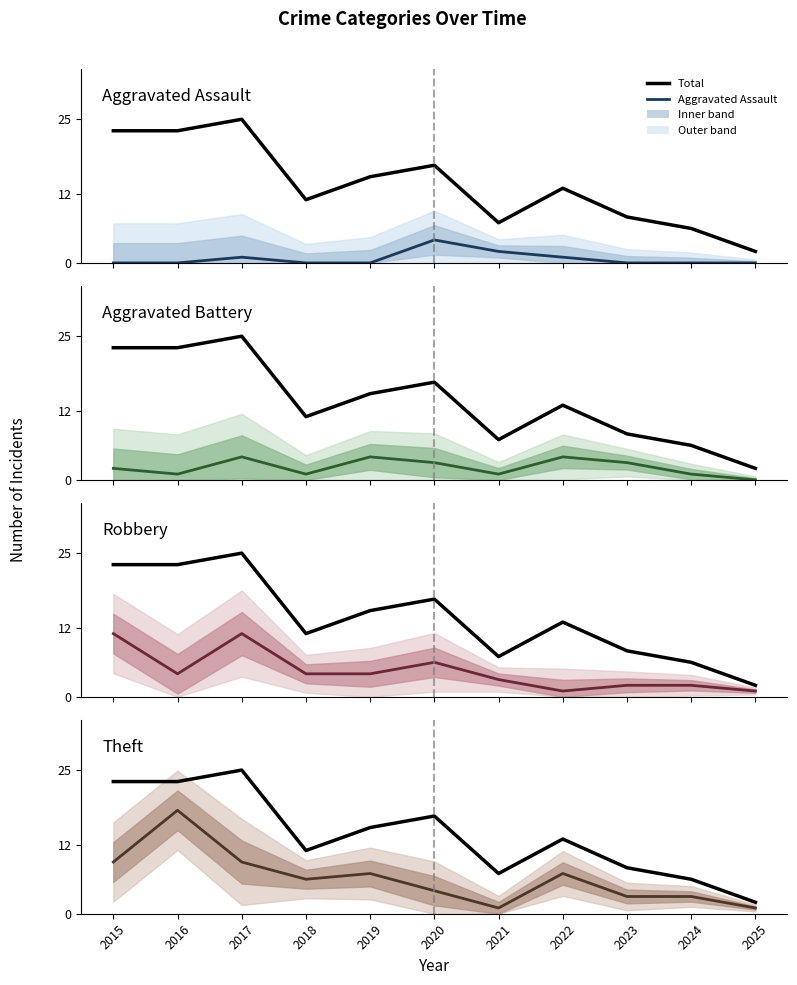

How many distinct data groups are displayed?

5